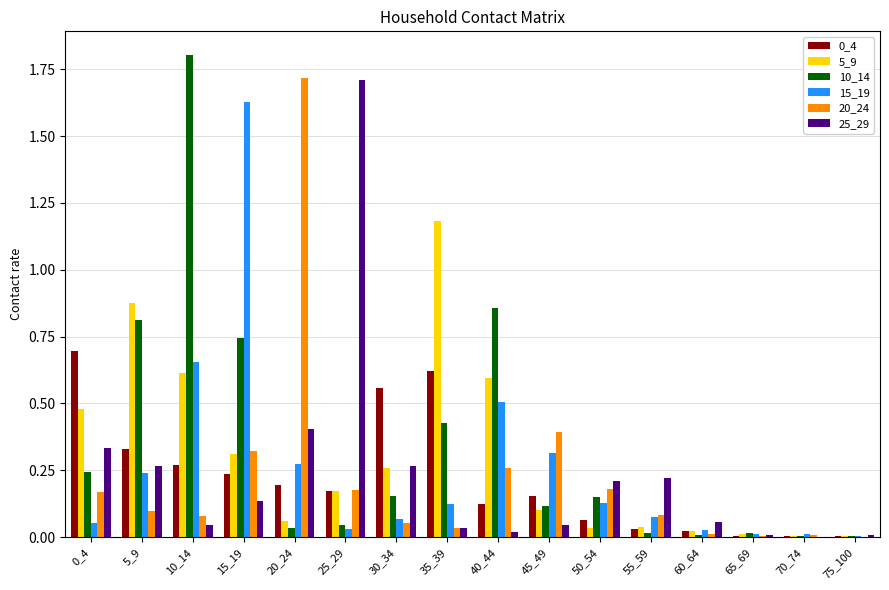

True or false: 10_14 has a value of 0.7 at 35_39.

False